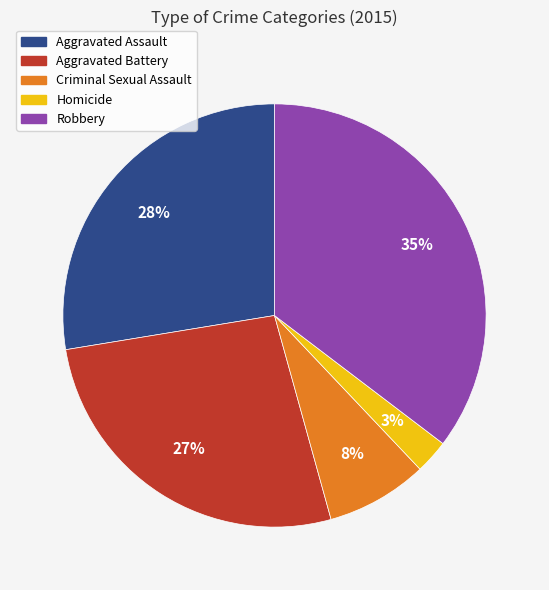

To the nearest percent, what is the difference between the Homicide and Aggravated Assault slice percentages?

25%